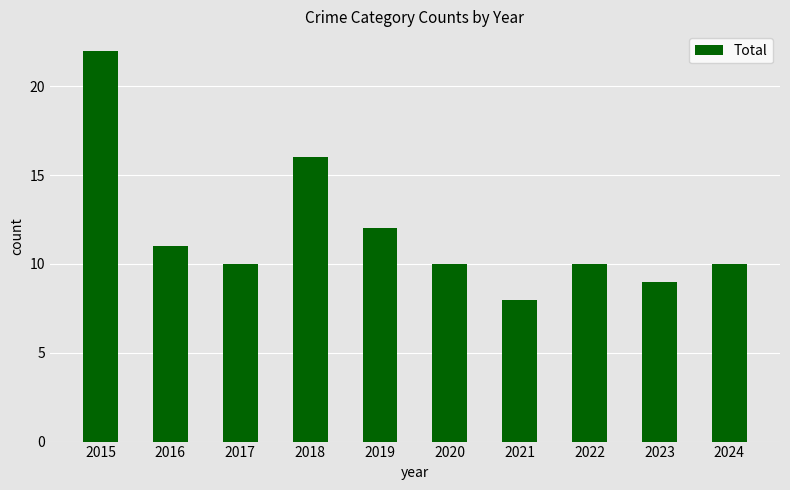

Is it true that the value at 2023 is 4?

False